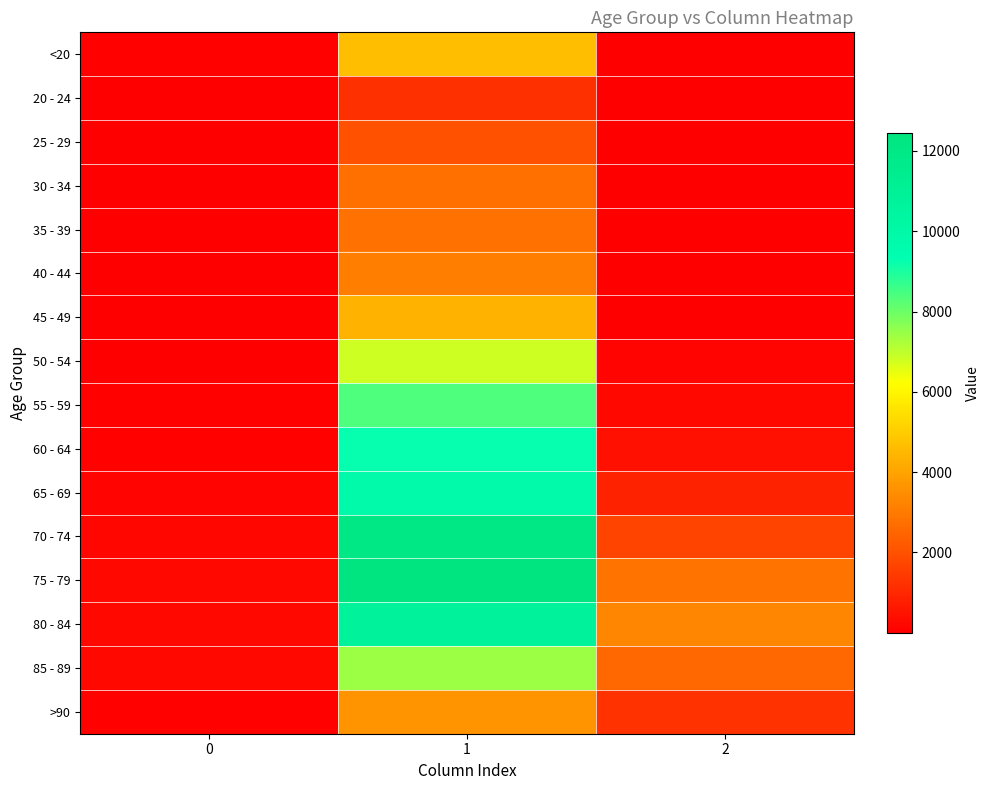

How many data points does each series have?

3